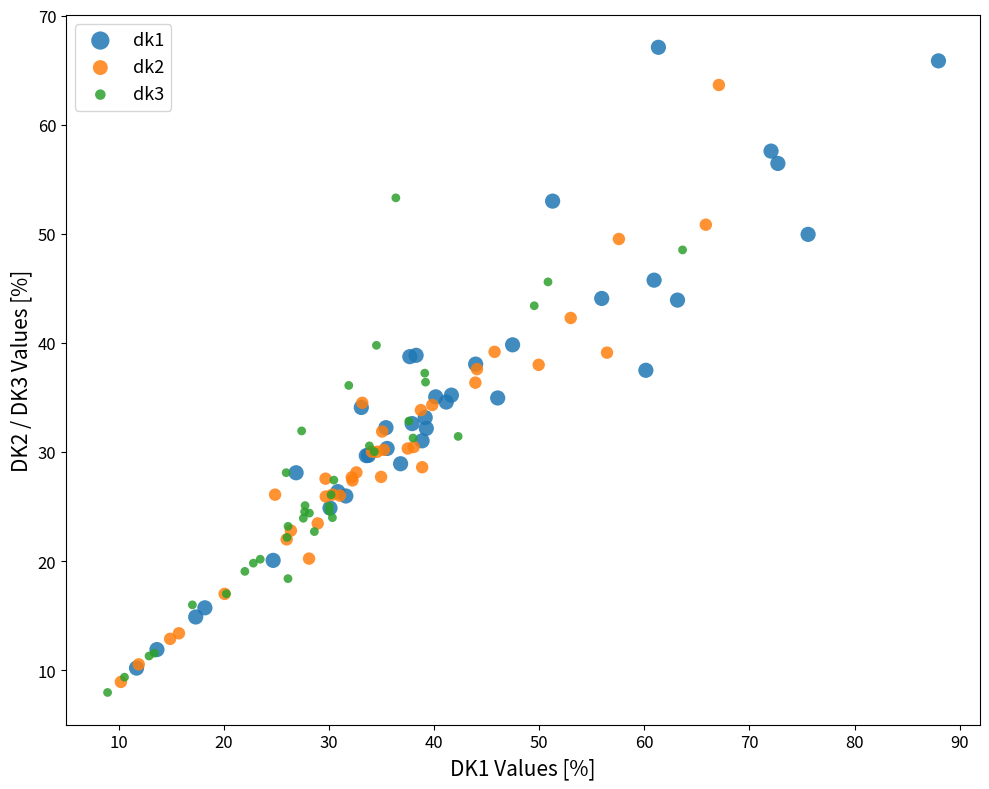

What are all the series names shown in the legend?

dk1, dk2, dk3